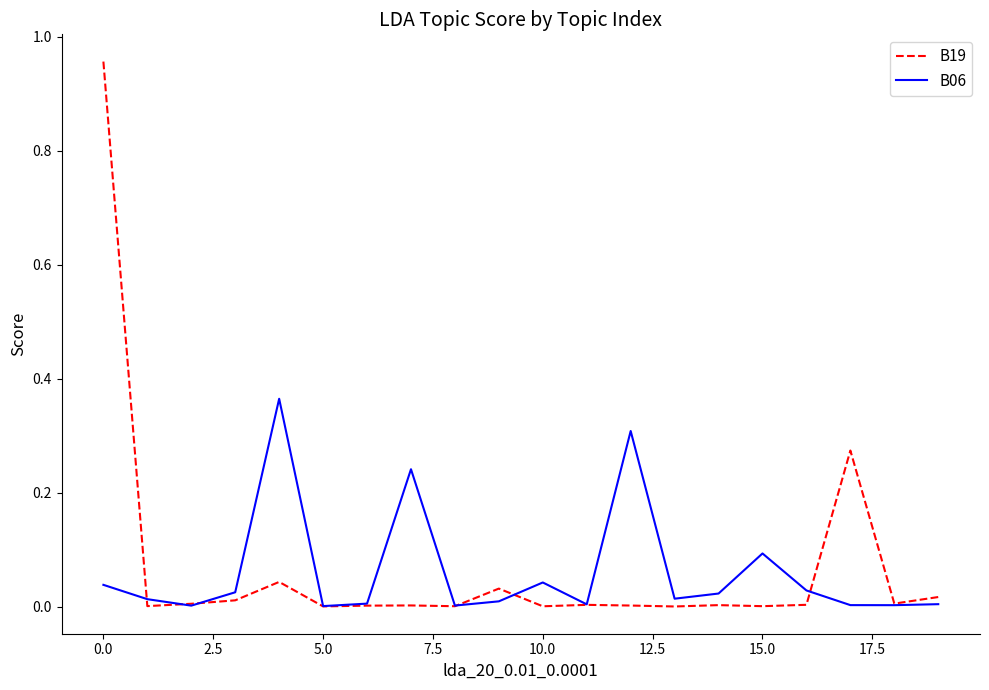

List the series in order of their peak value, lowest first.

B06, B19